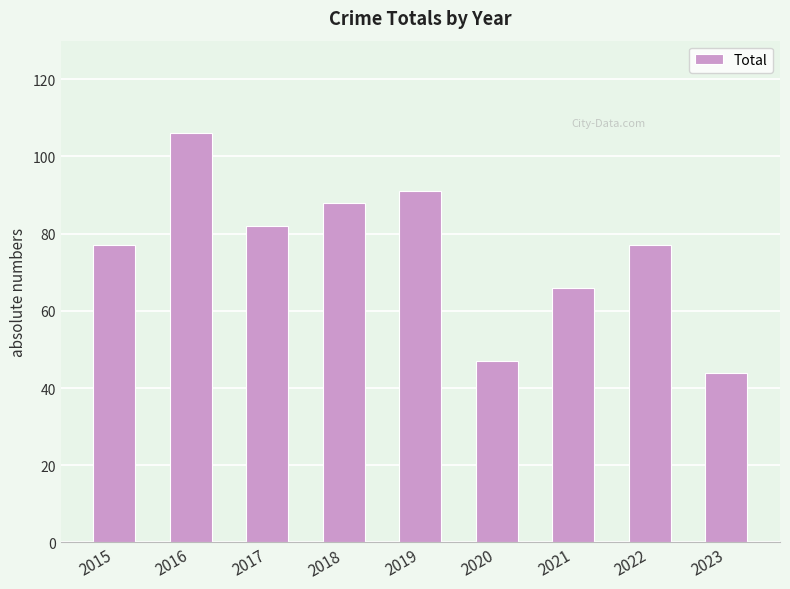

What is the sum of the values at 2015 and 2016?

183